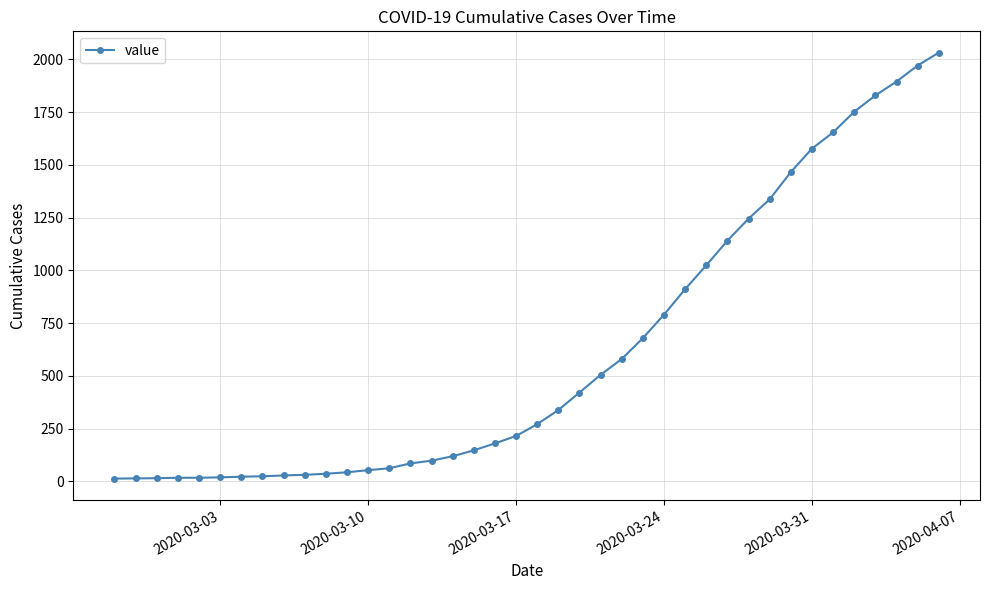

What is the maximum value shown in the chart?

2032